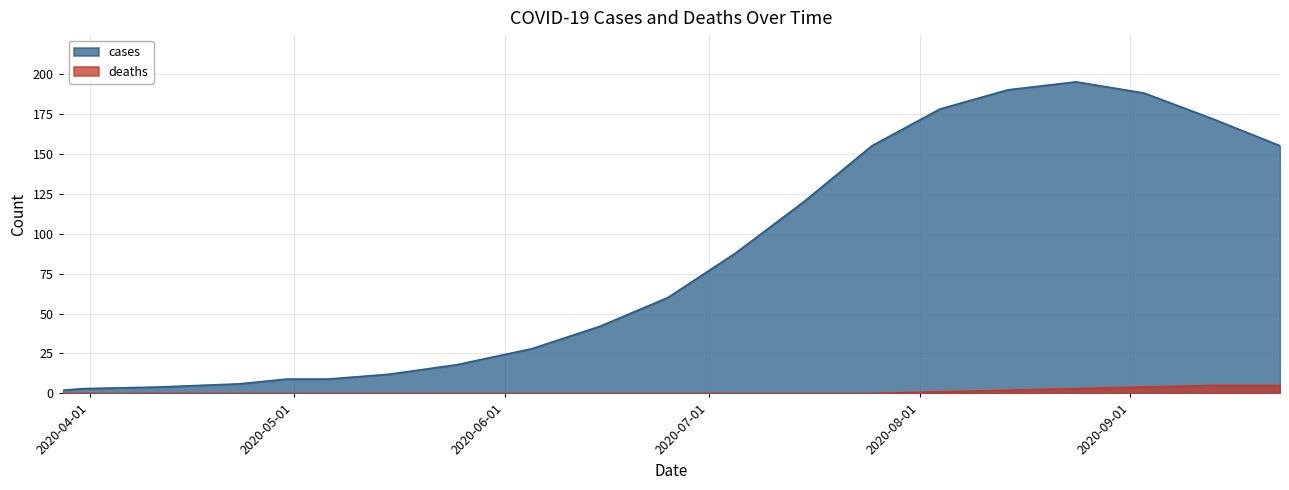

True or false: cases and deaths cross at least once.

False